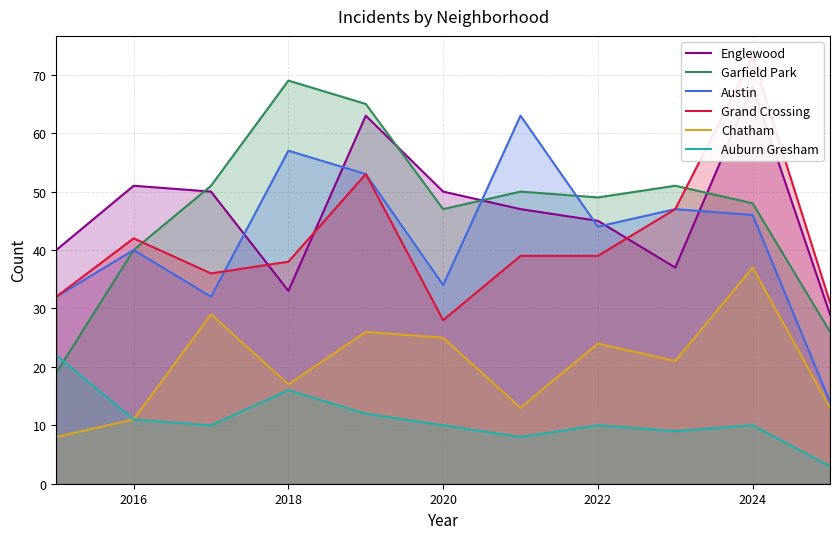

Reading left to right, list all the values displayed in this chart.

Englewood: 40	51	50	33	63	50	47	45	37	68	29
Garfield Park: 19	40	51	69	65	47	50	49	51	48	26
Austin: 32	40	32	57	53	34	63	44	47	46	14
Grand Crossing: 32	42	36	38	53	28	39	39	47	73	31
Chatham: 8	11	29	17	26	25	13	24	21	37	13
Auburn Gresham: 22	11	10	16	12	10	8	10	9	10	3